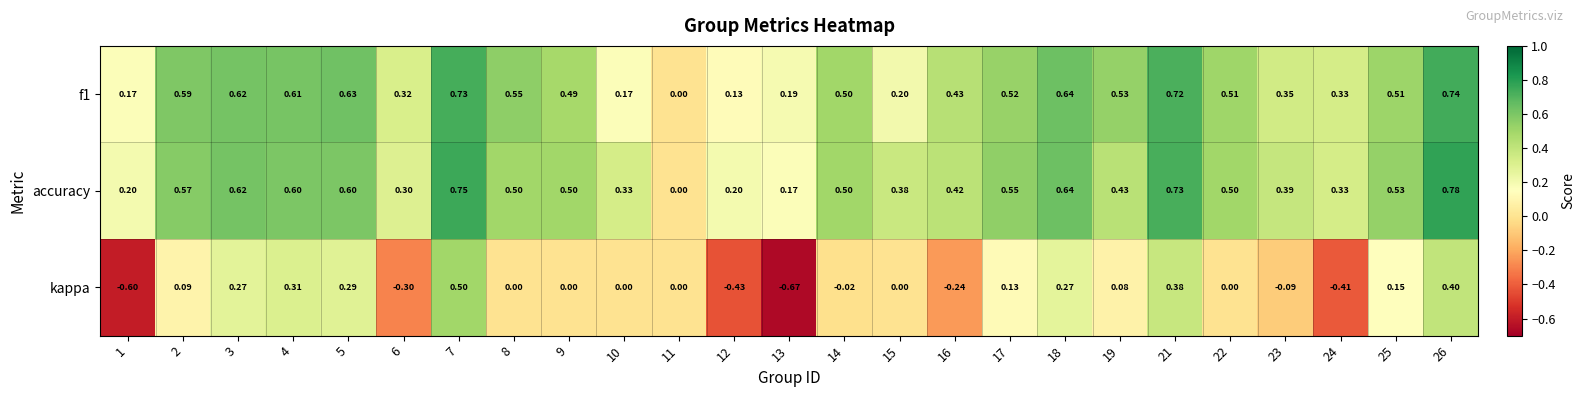

Which series changed the most between 10 and 12?

kappa